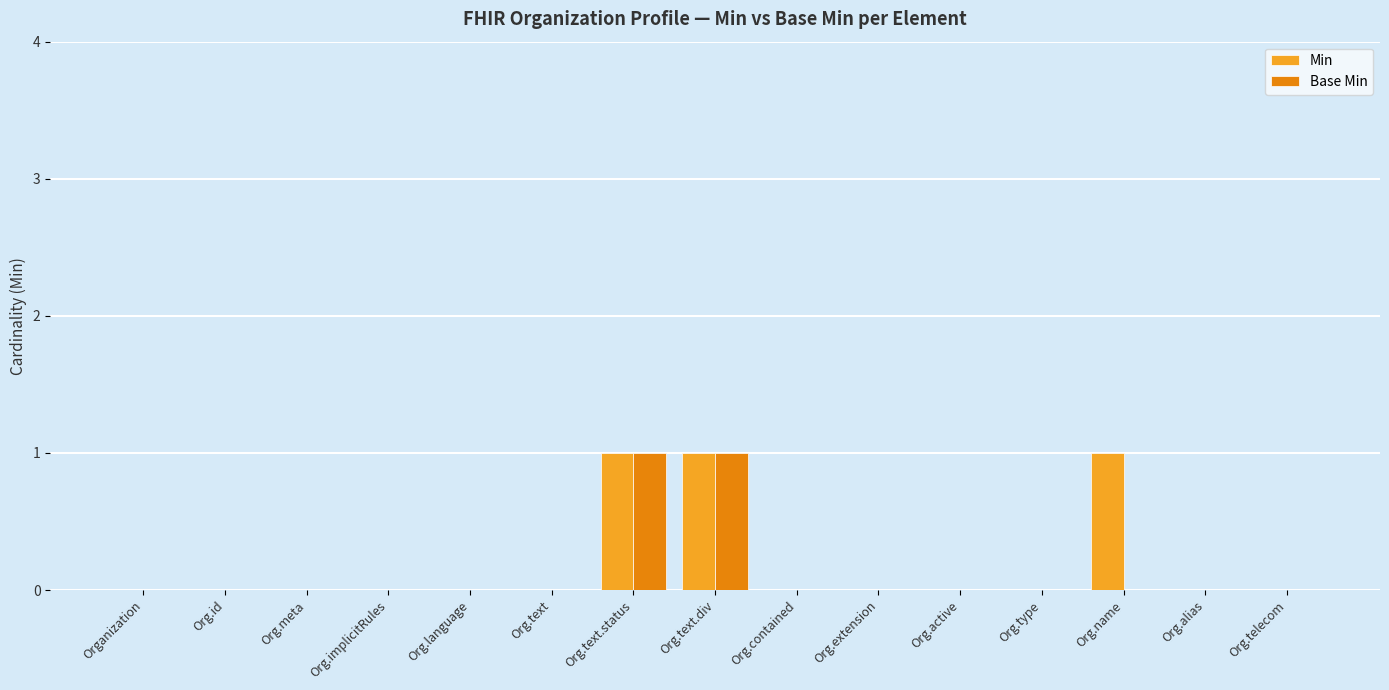

Is the value of Base Min at Org.extension greater than the value of Min at Org.text.div?

No